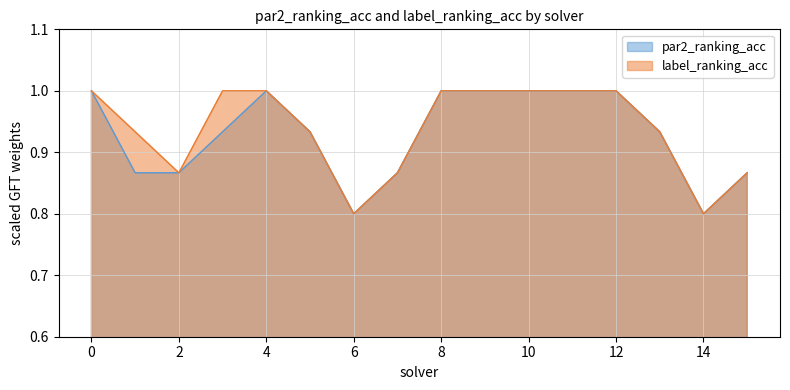

What are all the series names shown in the legend?

par2_ranking_acc, label_ranking_acc